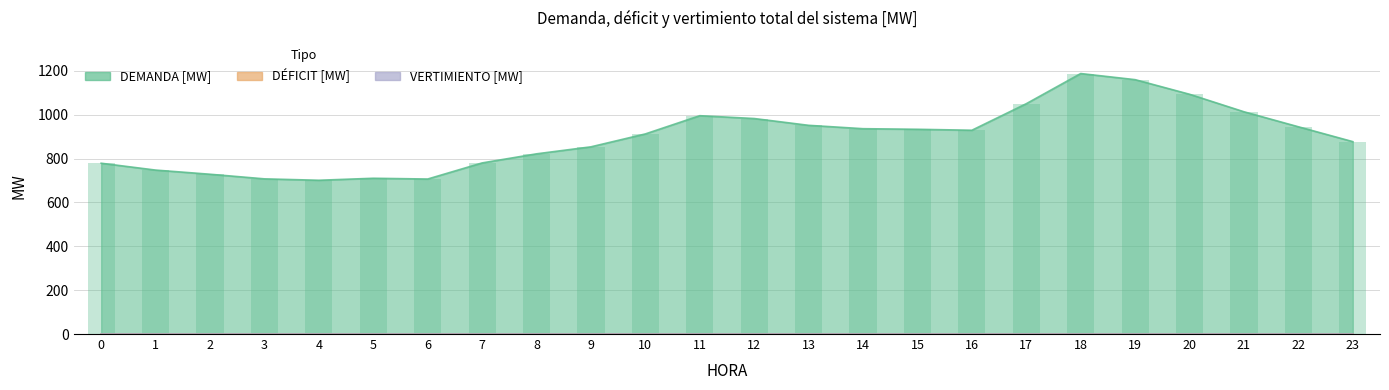

Reading left to right, list all the values displayed in this chart.

DEMANDA [MW]: 0=778.8	1=747.6	2=728.6	3=707.6	4=701.1	5=710.3	6=706.8	7=780.2	8=821.7	9=853.6	10=912.5	11=995.6	12=982.7	13=951.7	14=936.3	15=933.6	16=929.2	17=1050.3	18=1187.8	19=1159.9	20=1093.3	21=1013.5	22=945.1	23=877.3
DÉFICIT [MW]: 0=0.0	1=0.0	2=0.0	3=0.0	4=0.0	5=0.0	6=0.0	7=0.0	8=0.0	9=0.0	10=0.0	11=0.0	12=0.0	13=0.0	14=0.0	15=0.0	16=0.0	17=0.0	18=0.0	19=0.0	20=0.0	21=0.0	22=0.0	23=0.0
VERTIMIENTO [MW]: 0=0.0	1=0.0	2=0.0	3=0.0	4=0.0	5=0.0	6=0.0	7=0.0	8=0.0	9=0.0	10=0.0	11=0.0	12=0.0	13=0.0	14=0.0	15=0.0	16=0.0	17=0.0	18=0.0	19=0.0	20=0.0	21=0.0	22=0.0	23=0.0